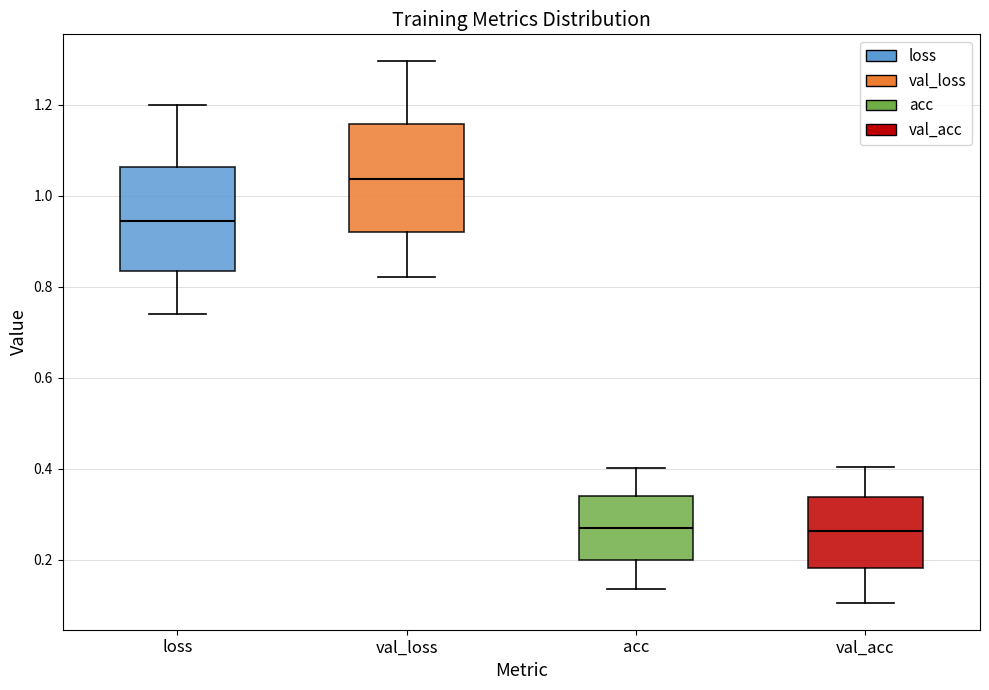

Where is the upper edge of the box for loss on the y-axis? The values are not printed on the chart, so give them approximately, as read against the axis.

1.06